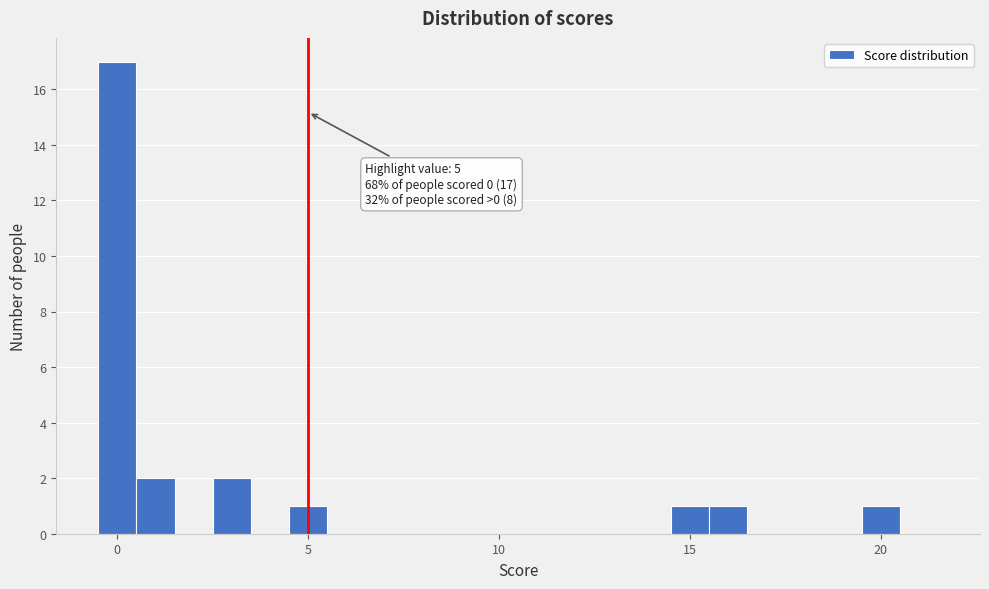

Read against the x-axis, roughly where is the centre of the tallest bar?

0.0